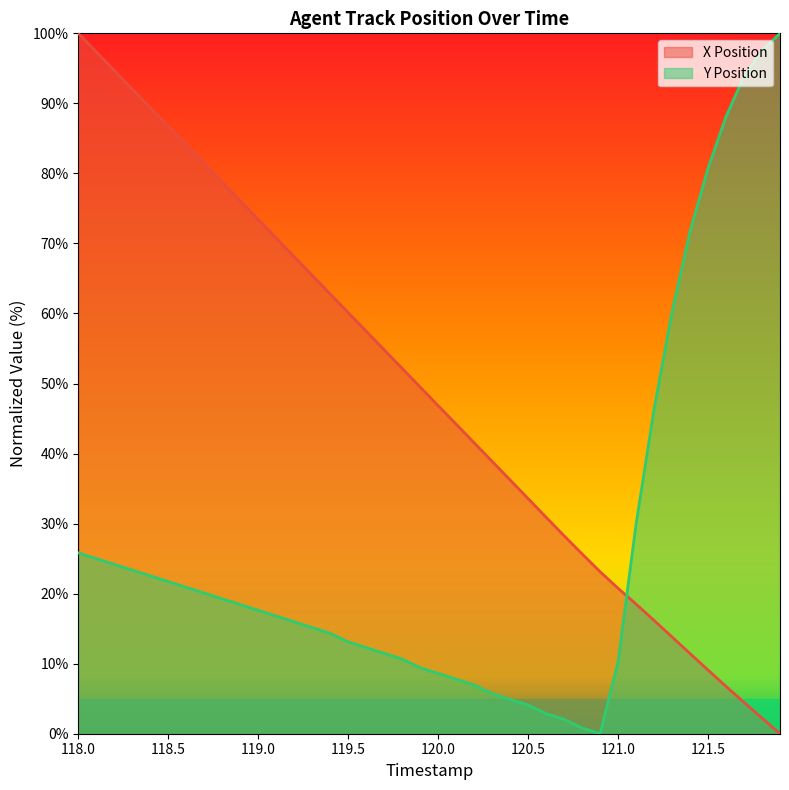

Rank the series by their average value, from highest to lowest.

X Position, Y Position